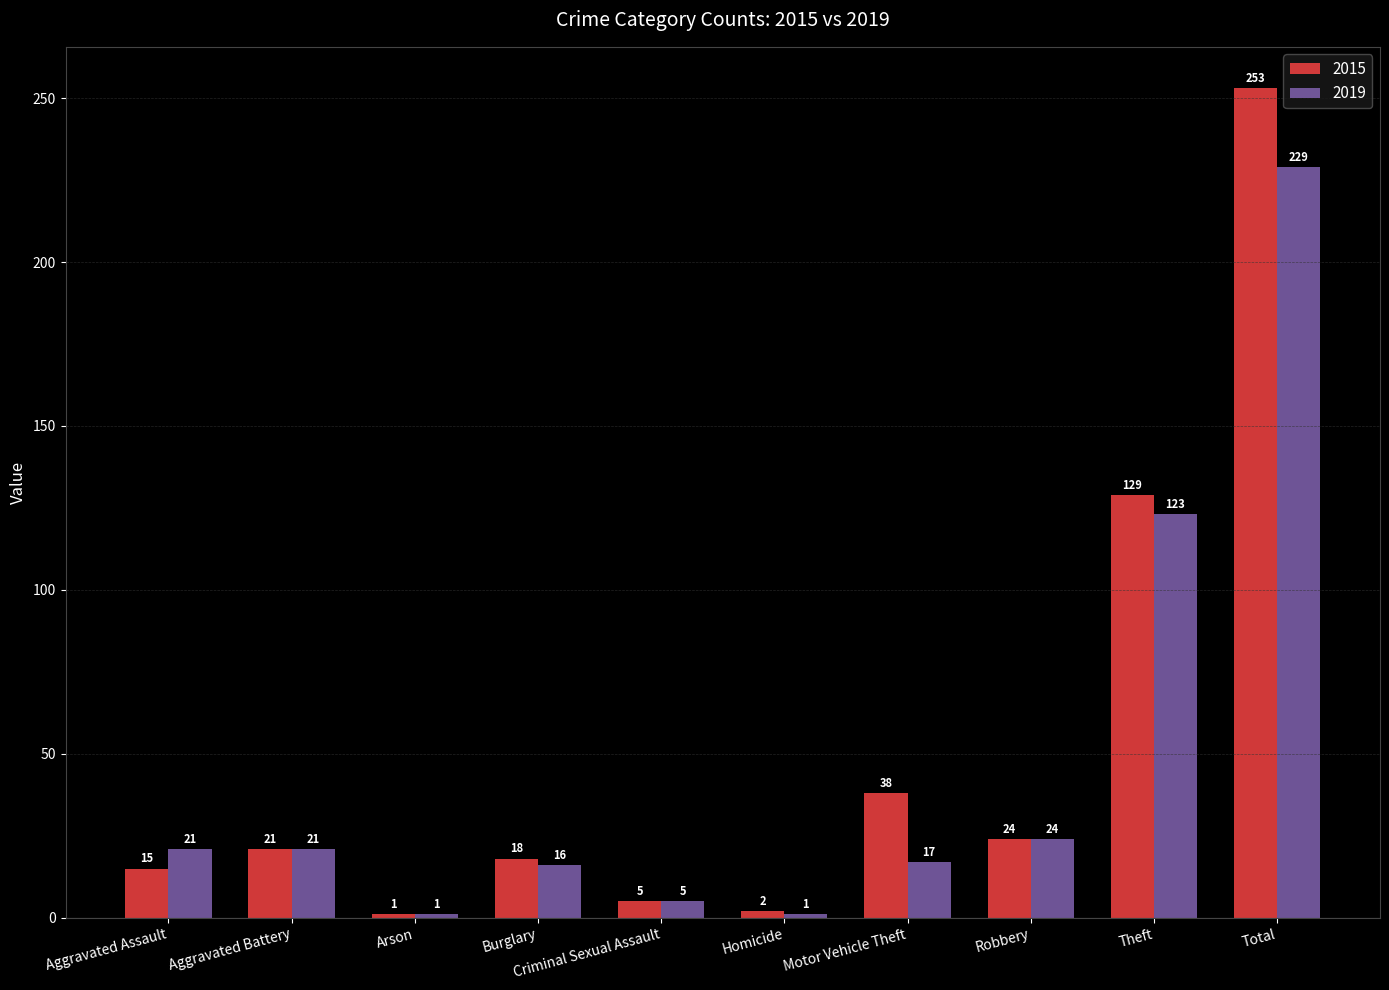

List the series in order of their peak value, lowest first.

2019, 2015